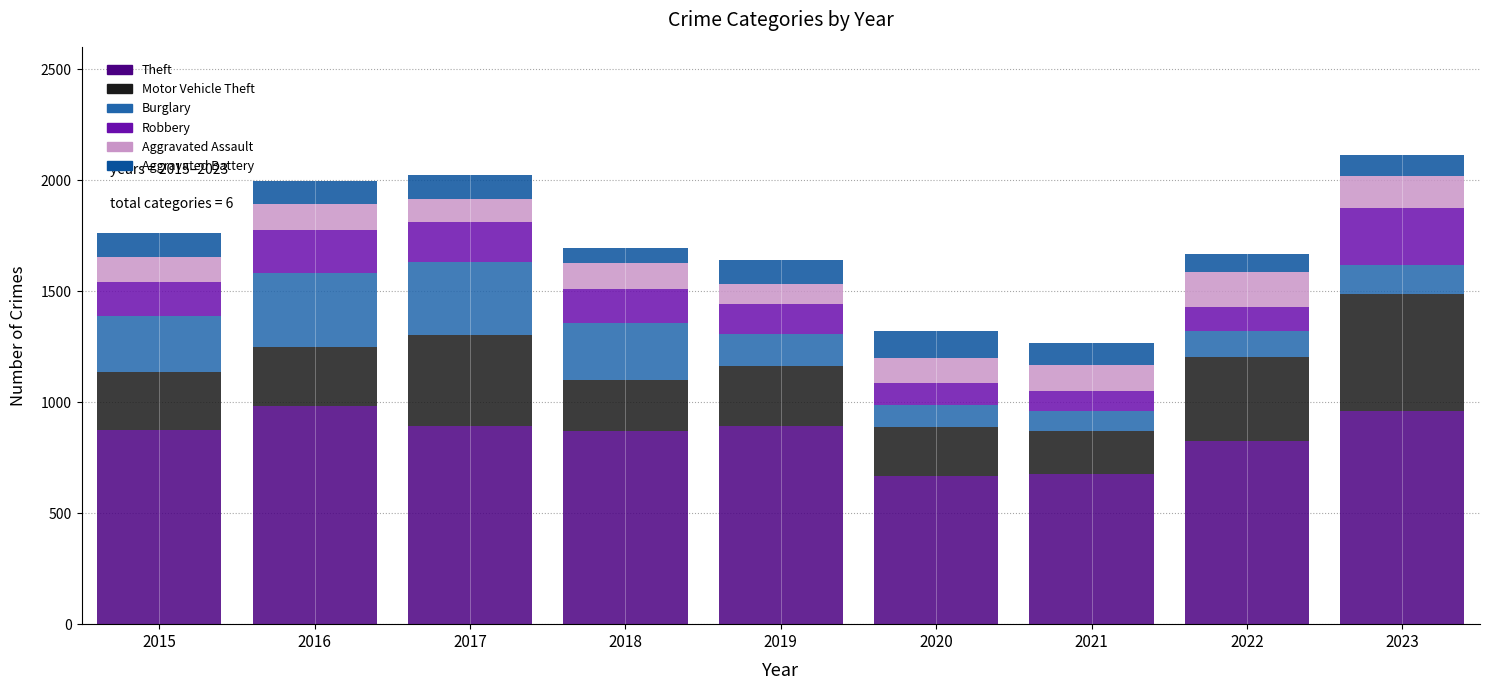

The Aggravated Battery series shows 102 at 2016. True or false?

True